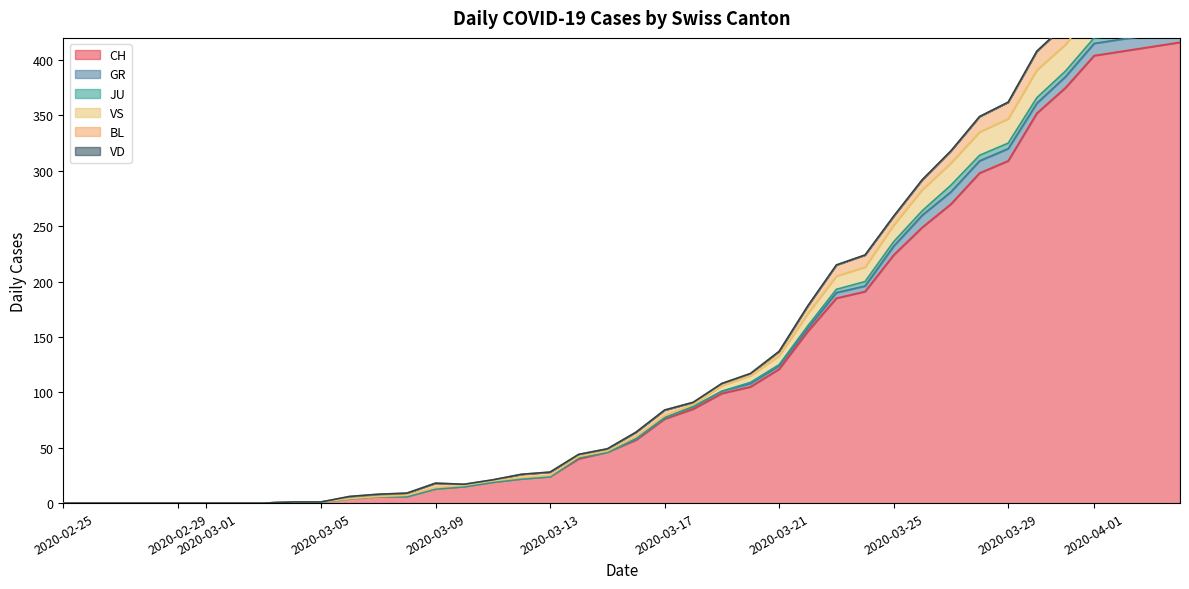

Does the chart display data point markers on the line(s)?

No